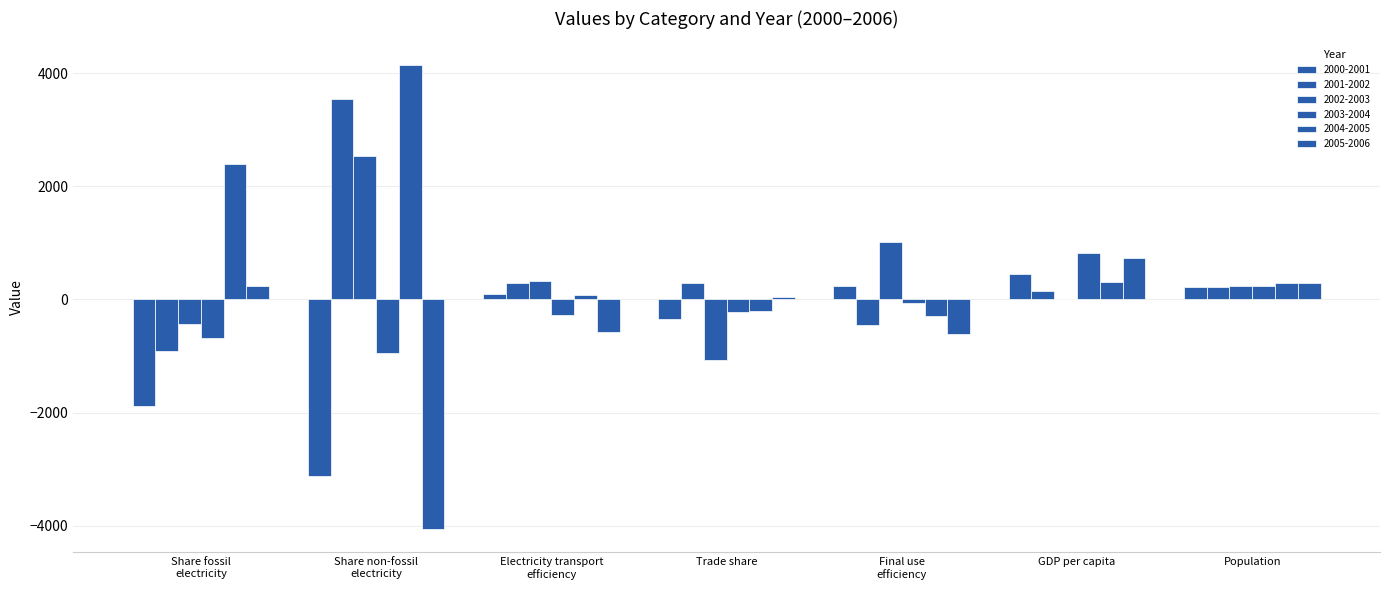

How many values in the 2005-2006 series exceed 39?

4